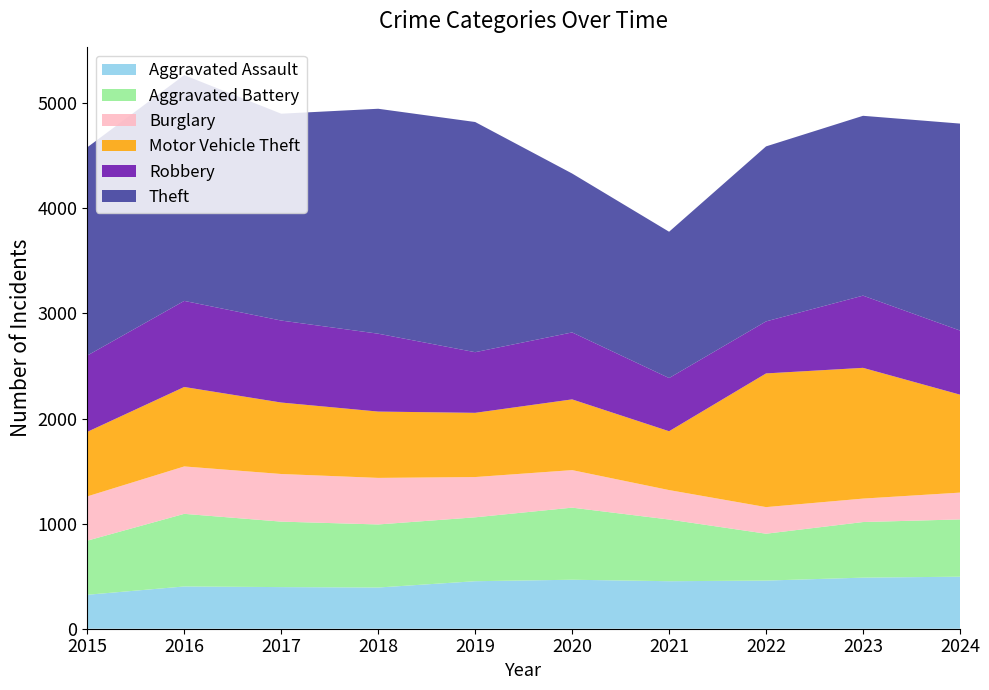

Reading left to right, transcribe all the data shown in this chart.

Aggravated Assault: 2015=323	2016=402	2017=396	2018=392	2019=452	2020=466	2021=452	2022=458	2023=486	2024=495
Aggravated Battery: 2015=515	2016=691	2017=623	2018=600	2019=608	2020=686	2021=587	2022=446	2023=529	2024=545
Burglary: 2015=421	2016=451	2017=453	2018=443	2019=383	2020=357	2021=280	2022=253	2023=223	2024=255
Motor Vehicle Theft: 2015=614	2016=756	2017=680	2018=631	2019=611	2020=673	2021=560	2022=1272	2023=1244	2024=932
Robbery: 2015=726	2016=819	2017=780	2018=741	2019=577	2020=637	2021=506	2022=495	2023=687	2024=610
Theft: 2015=1981	2016=2148	2017=1968	2018=2140	2019=2190	2020=1512	2021=1392	2022=1665	2023=1711	2024=1969